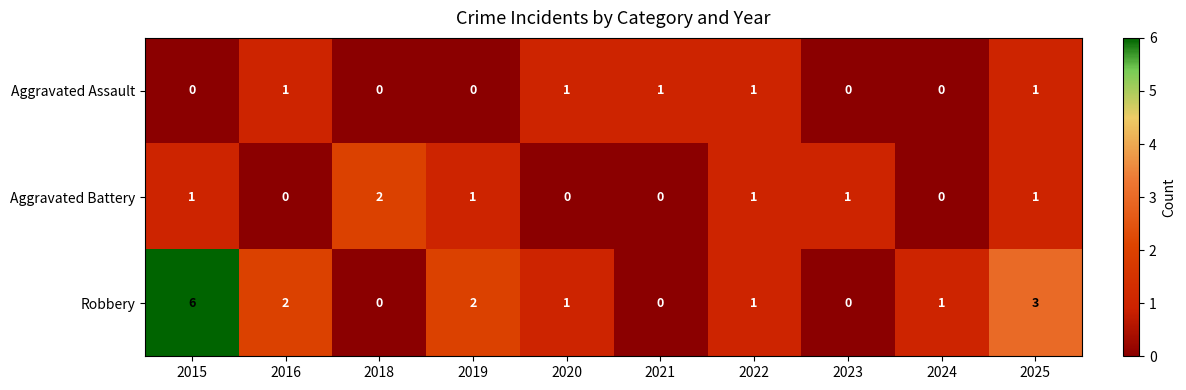

True or false: Robbery has a value of -3 at 2018.

False